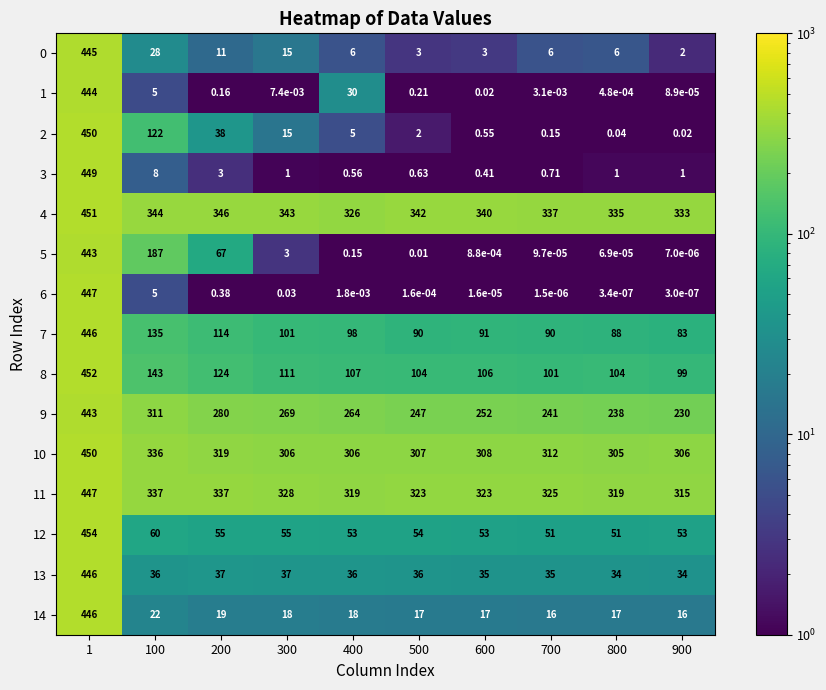

How many categories are shown in the chart?

10